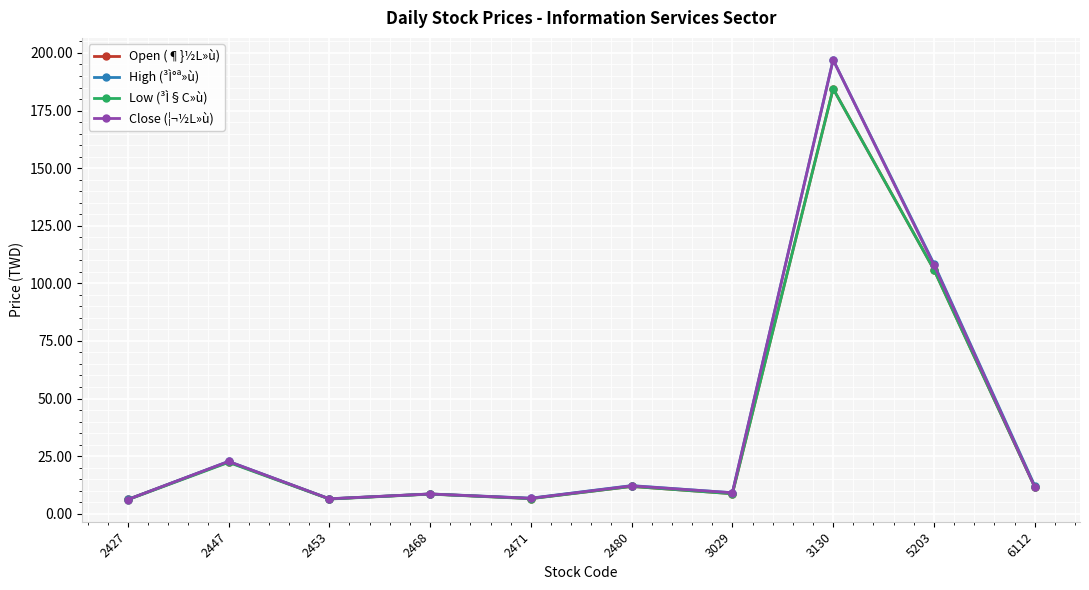

Which series has the largest range (max minus min)?

Close (¦¬½L»ù)